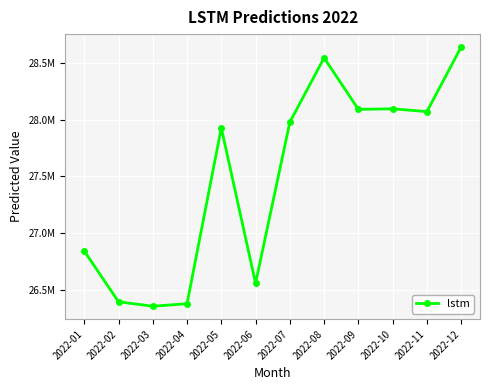

What is the difference between the maximum and minimum values?

2283067.8